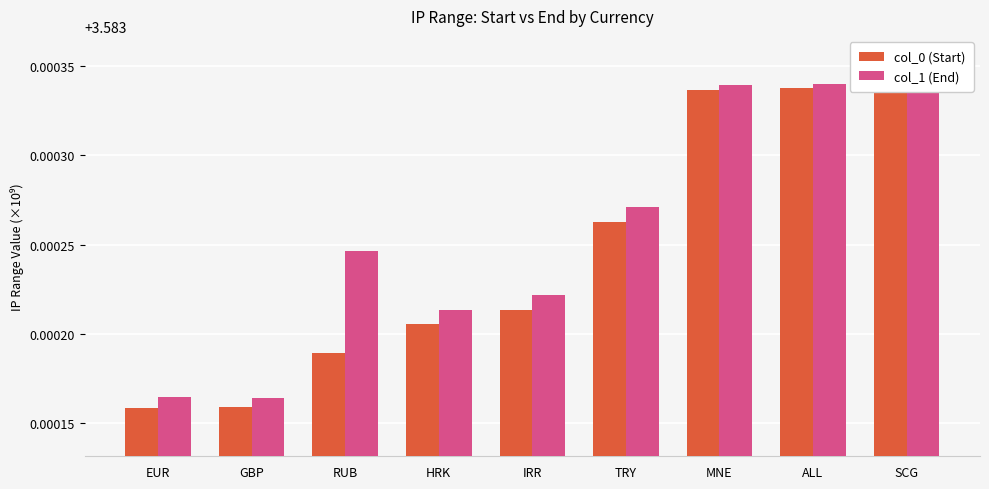

Count the col_1 (End) values in the range 3 to 4.

9